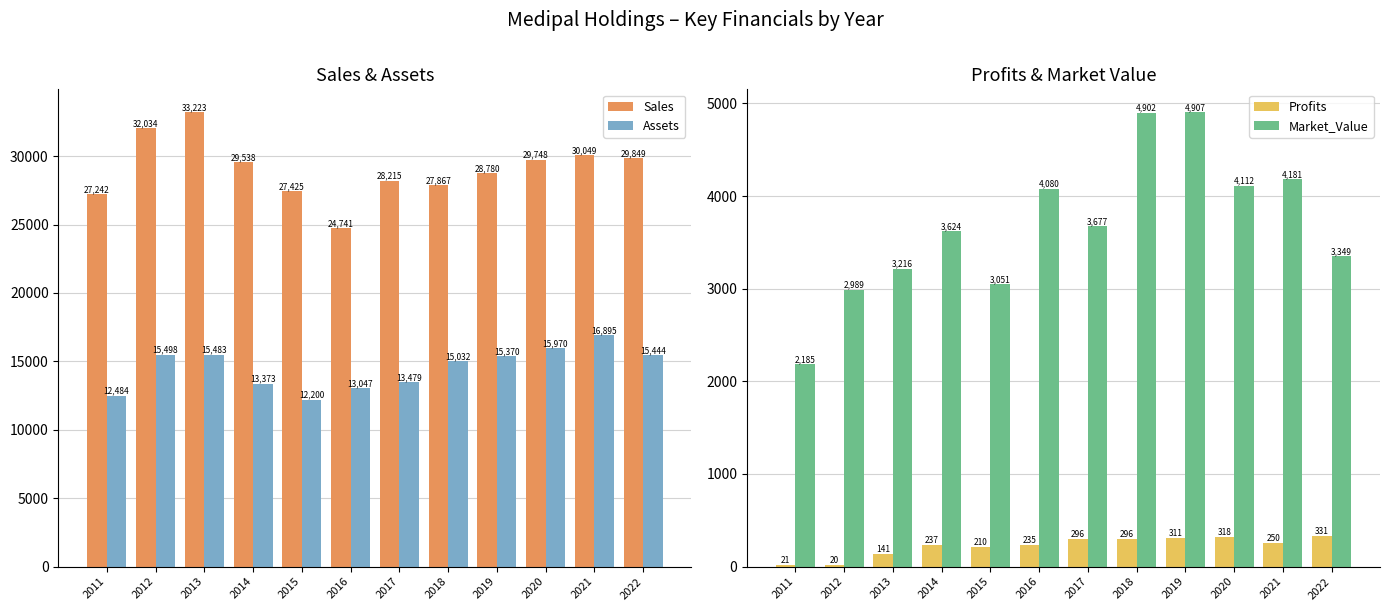

The Profits series shows 20.5 at 2012. True or false?

True